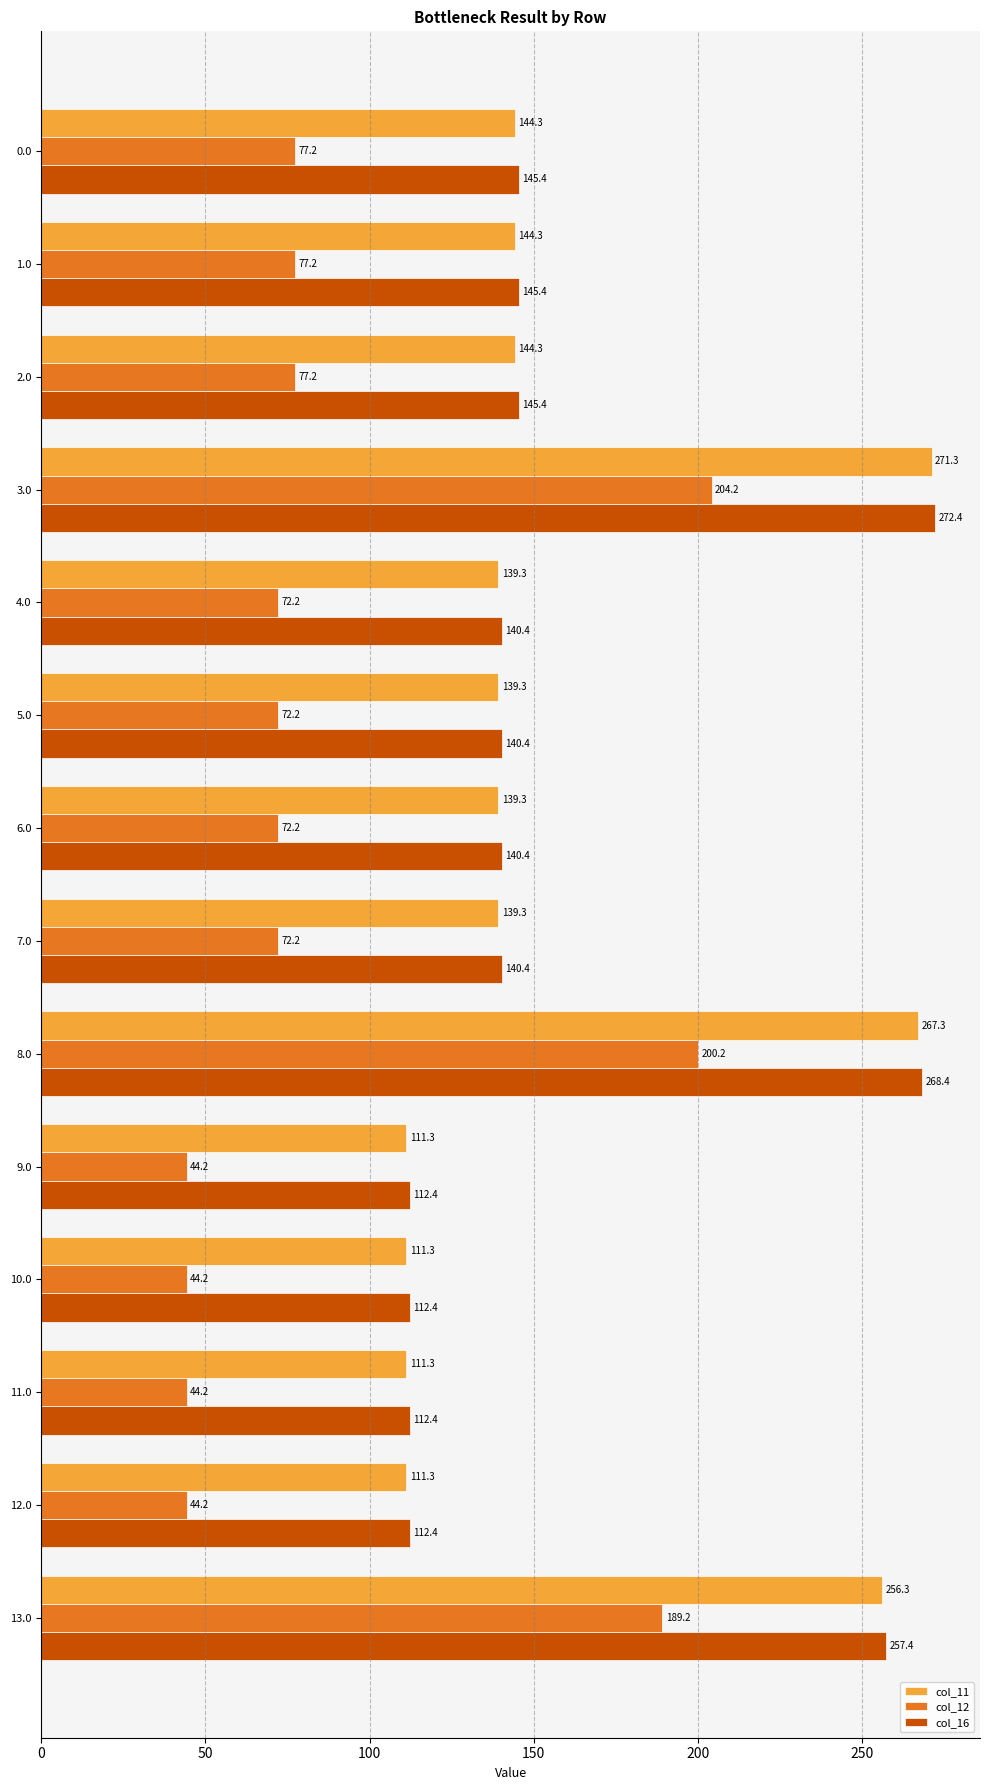

What is the difference between the col_12 values at 11.0 and 3.0?

160.0